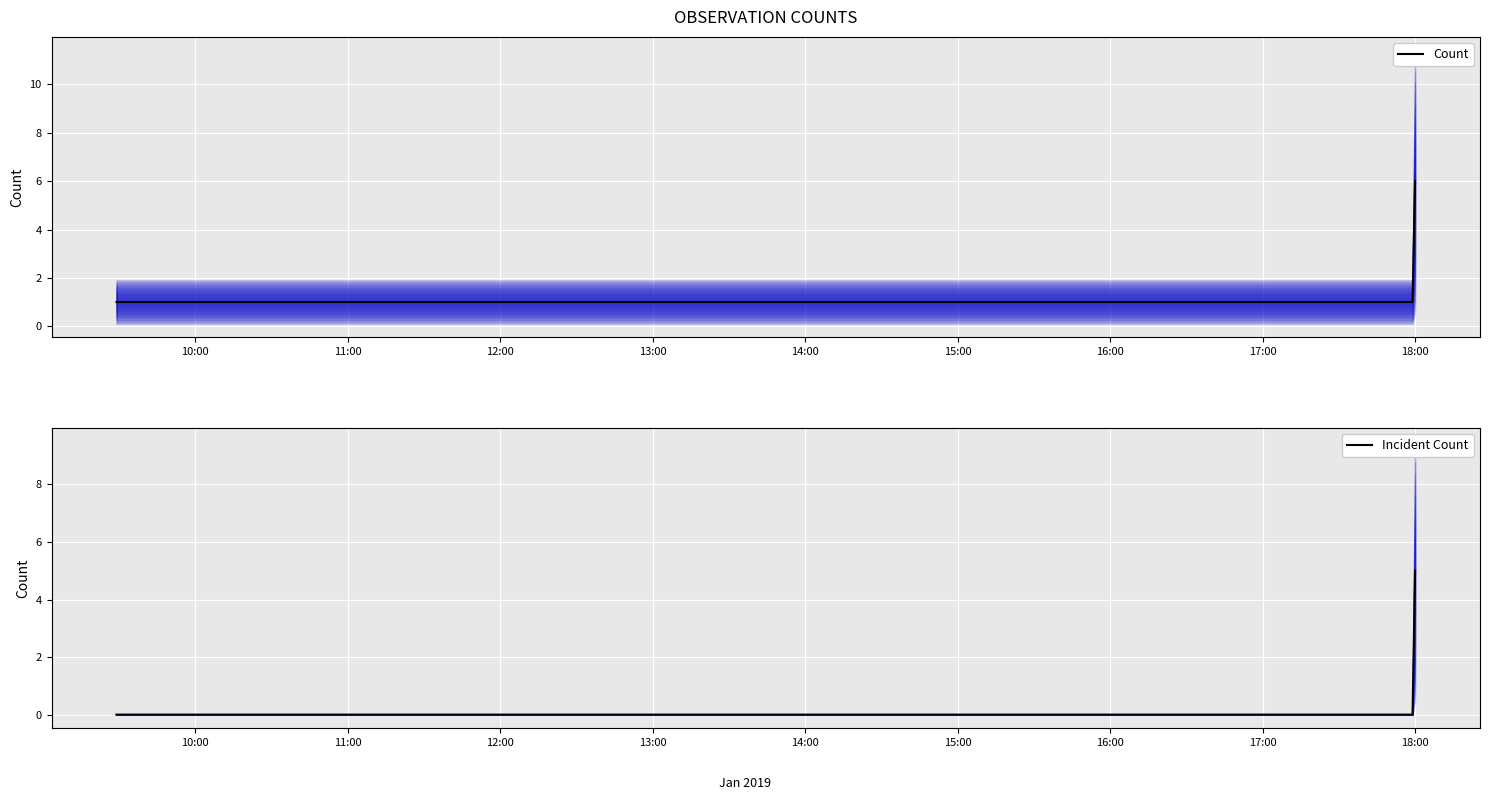

What is the highest value of the Incident Count series?

5